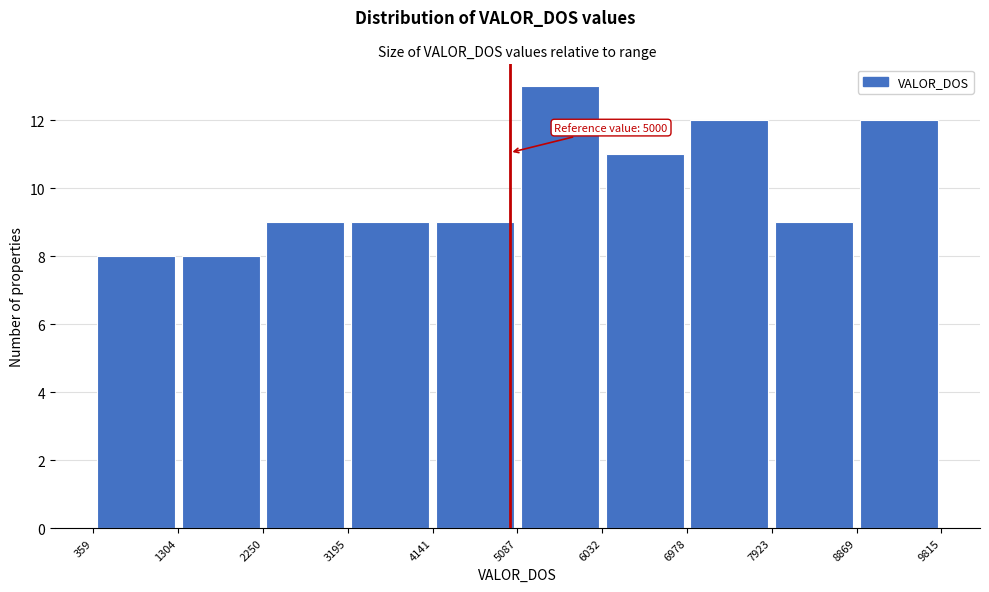

Which range on the x-axis has the tallest bar?

5087 to 6032